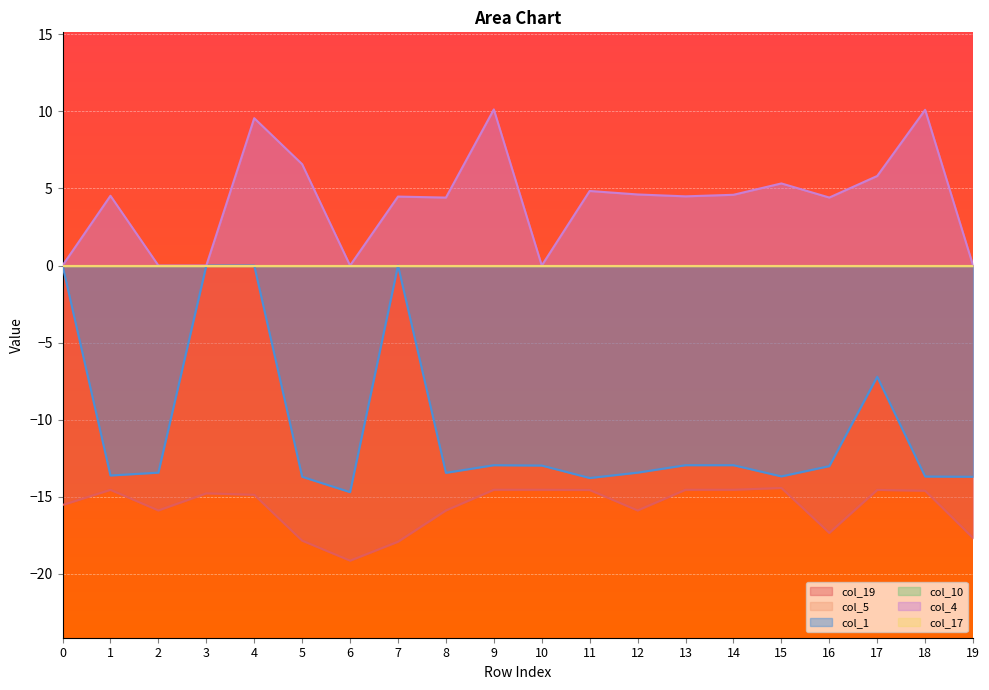

How many data points in col_4 are above 4?

14